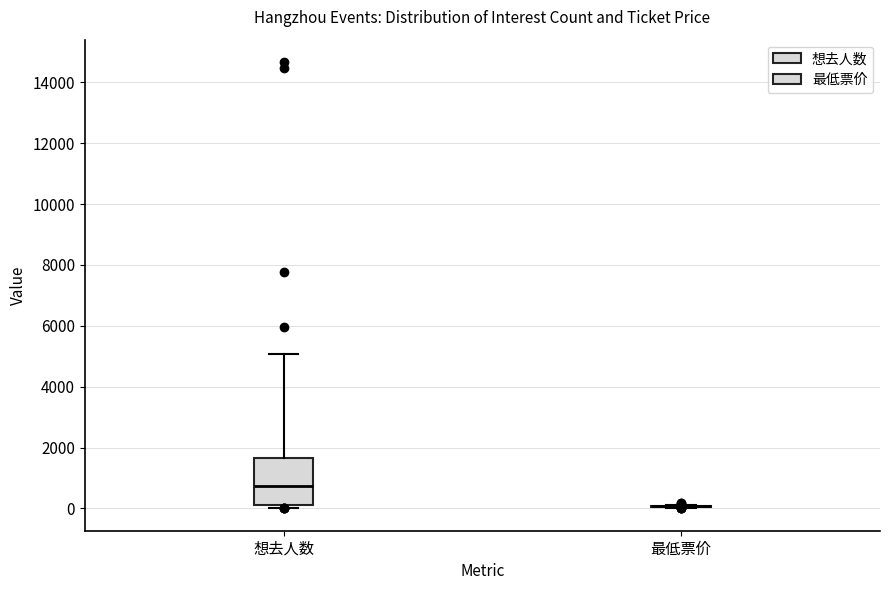

Reading left to right, read every box against the y-axis: the position of its median line, the range the box covers, and the ends of its whiskers. The values are not printed on the chart, so give them approximately, as read against the axis.

想去人数: median 800, box 200 to 1600, whiskers 0 to 5000
最低票价: box collapsed to a line at 0, whiskers 0 to 200